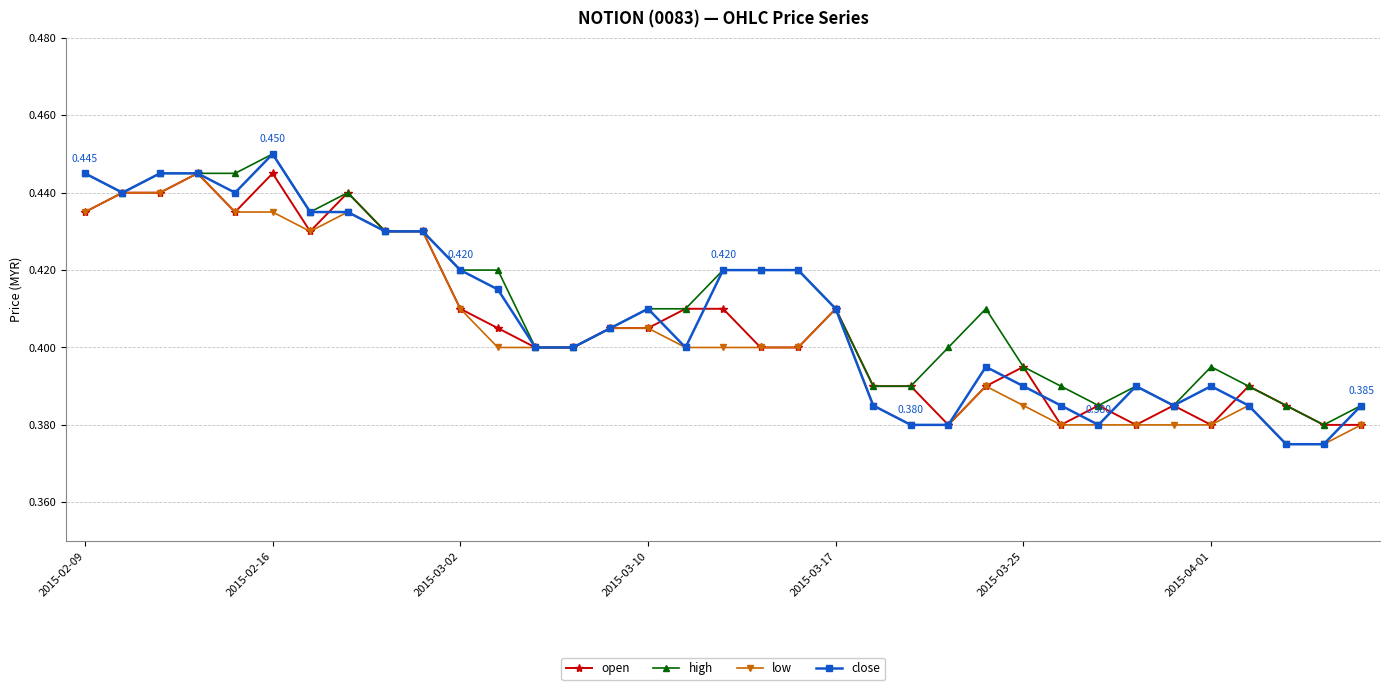

True or false: low has more than 2 points higher than both neighbors.

True